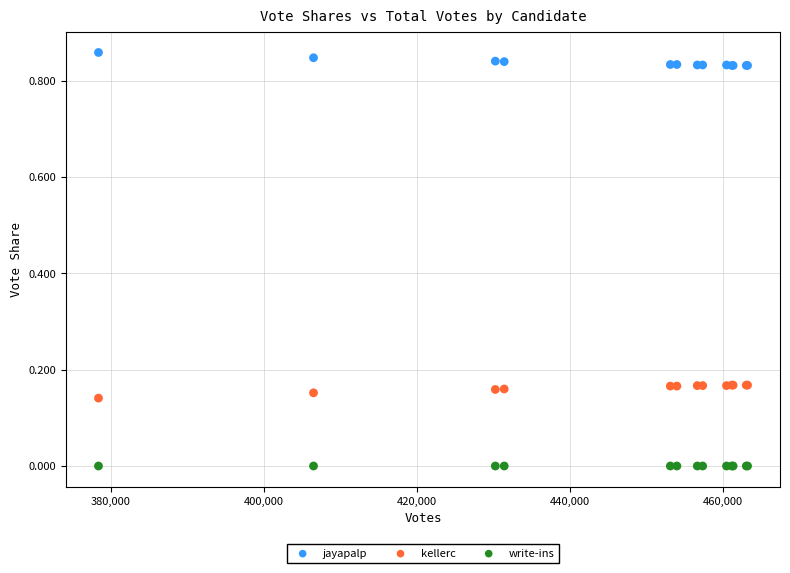

Which series reaches the minimum Y coordinate?

write-ins